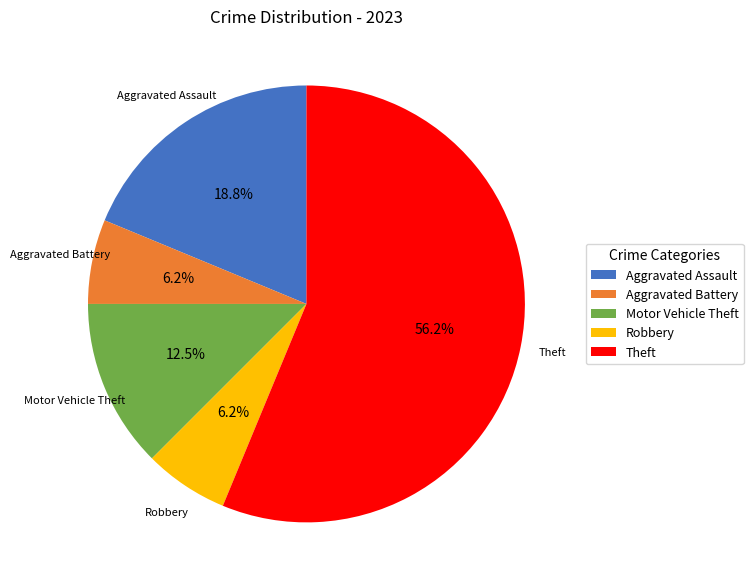

What is the largest slice in the pie chart?

Theft